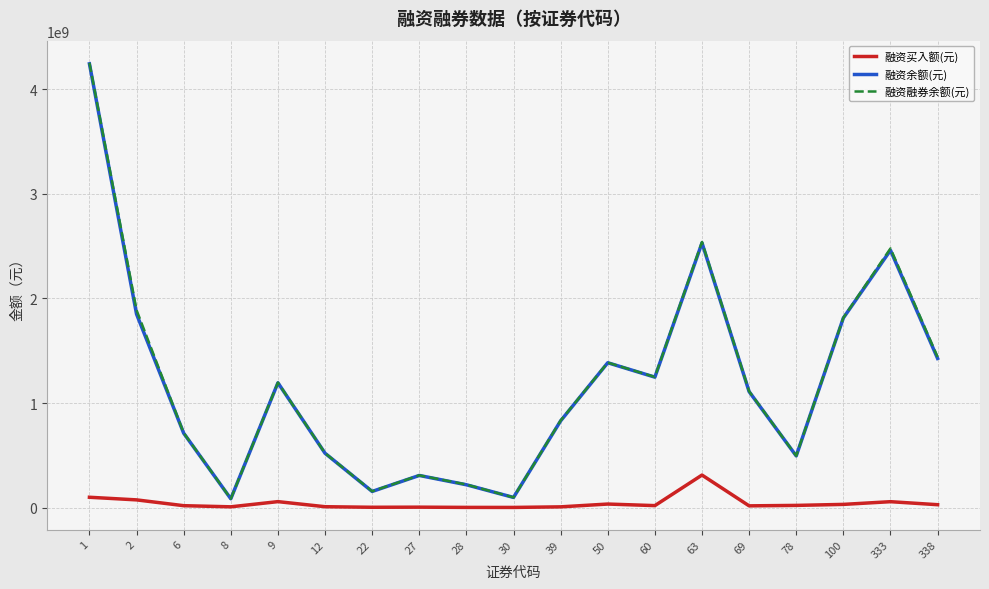

How many lines are shown in the chart?

3